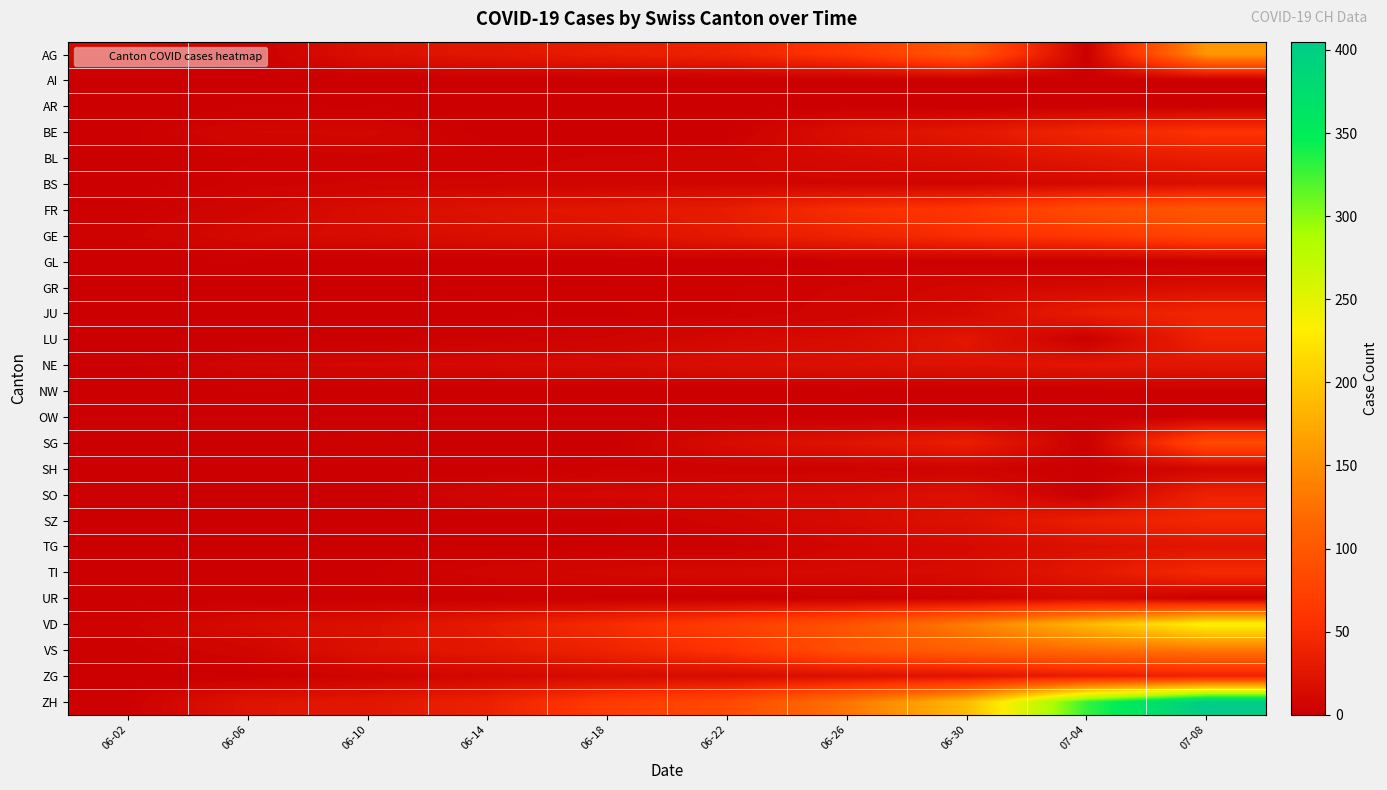

What is the spread (max minus min) of values at 07-04?

329